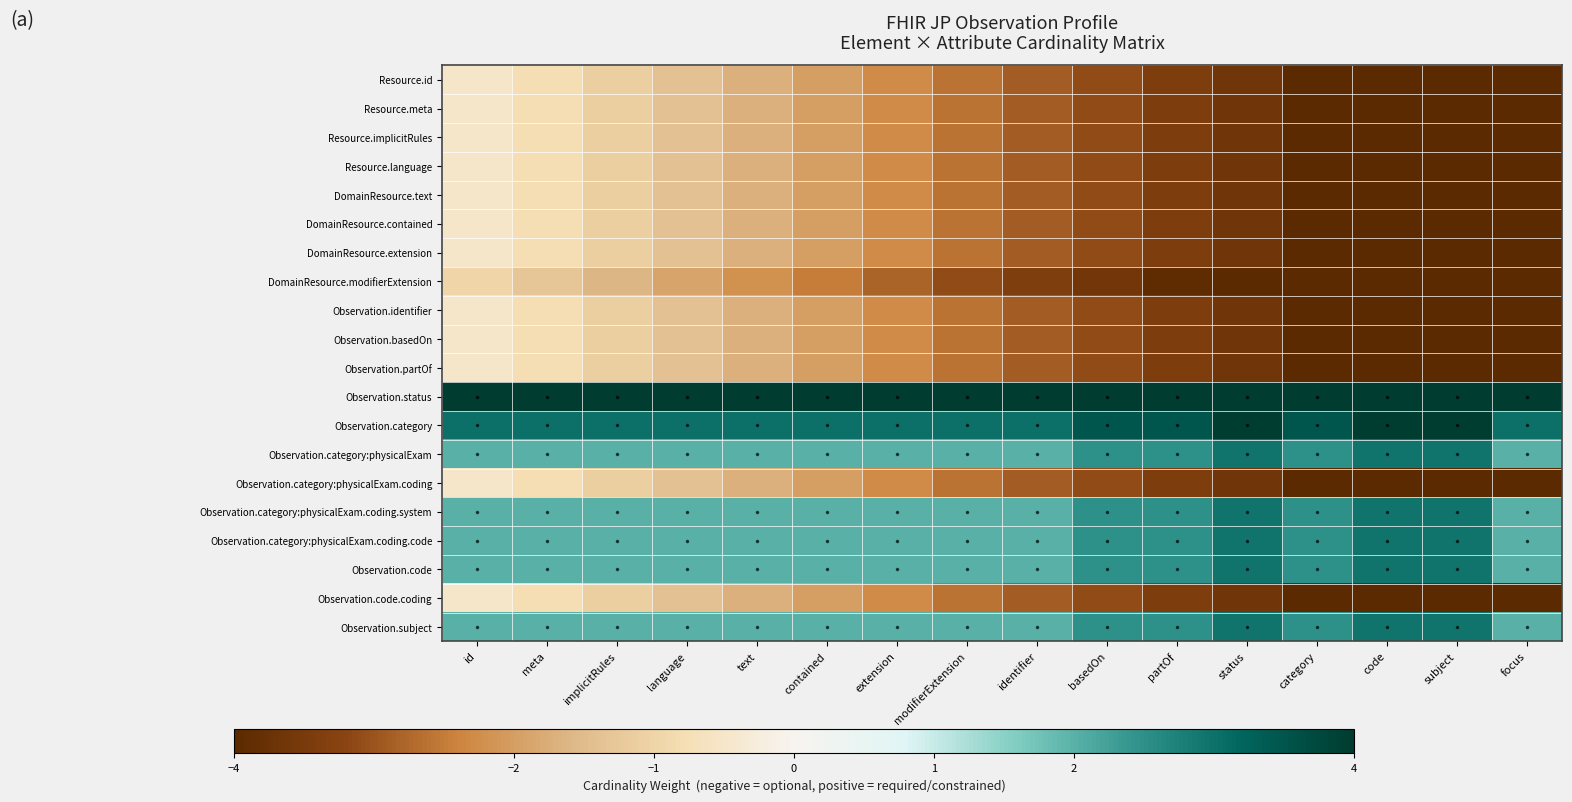

At meta, list the series in order from largest to smallest.

Observation.status, Observation.category, Observation.category:physicalExam, Observation.category:physicalExam.coding.system, Observation.category:physicalExam.coding.code, Observation.code, Observation.subject, Resource.id, Resource.meta, Resource.implicitRules, Resource.language, DomainResource.text, DomainResource.contained, DomainResource.extension, Observation.identifier, Observation.basedOn, Observation.partOf, Observation.category:physicalExam.coding, Observation.code.coding, DomainResource.modifierExtension